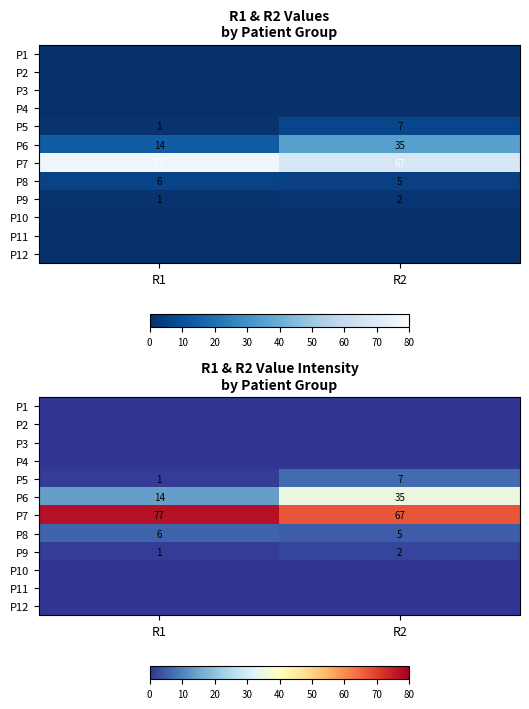

Between R1 and R2, which series saw the biggest shift?

P6